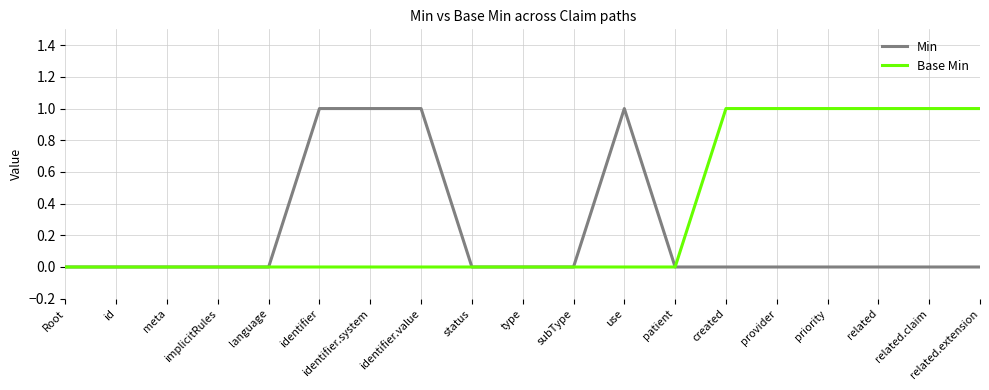

Which series has the largest total across all categories?

Base Min